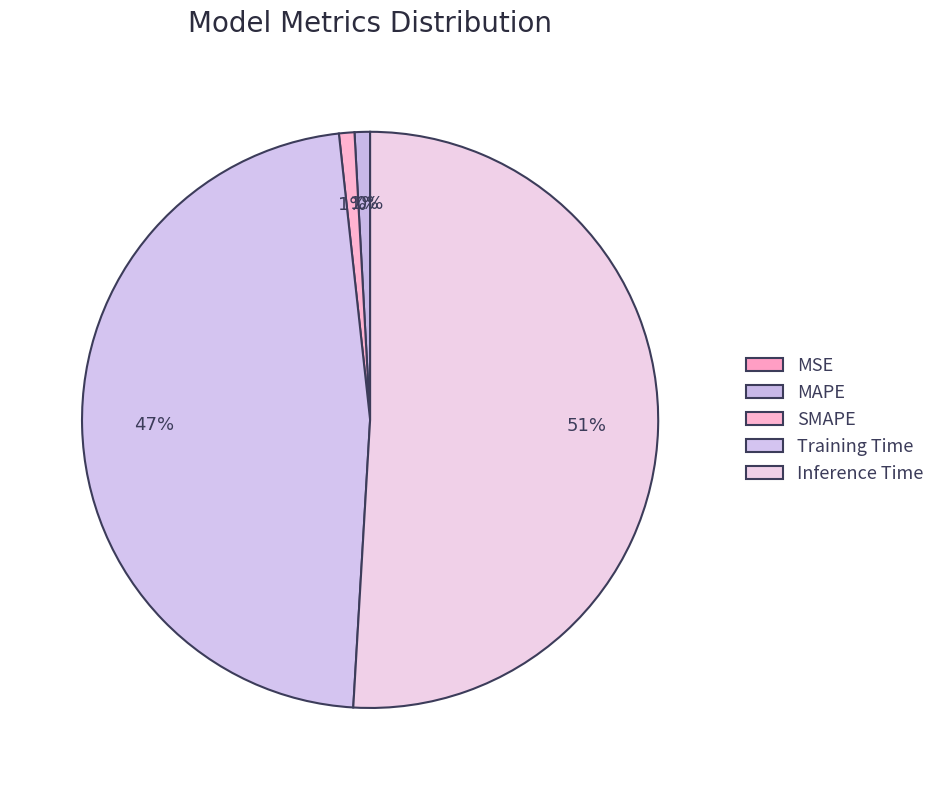

To the nearest percent, what portion does SMAPE represent?

1%